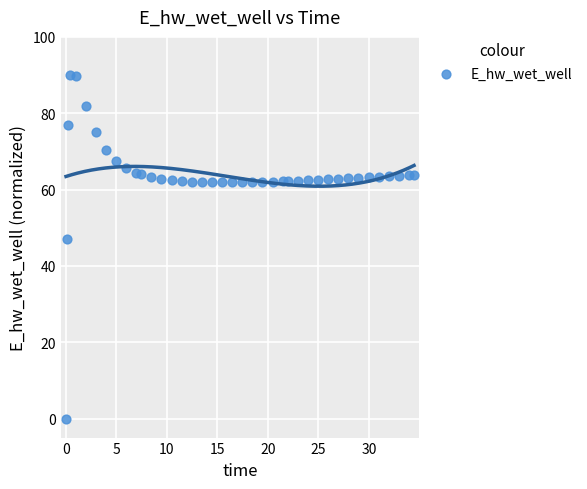

What Y value in the scatter plot is closest to 45?

47.0